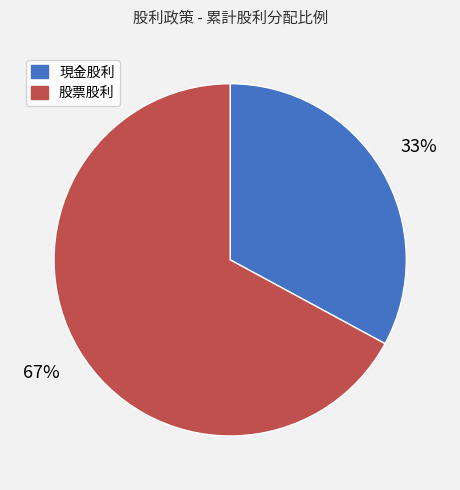

True or false: 股票股利 accounts for 67% of the total.

True